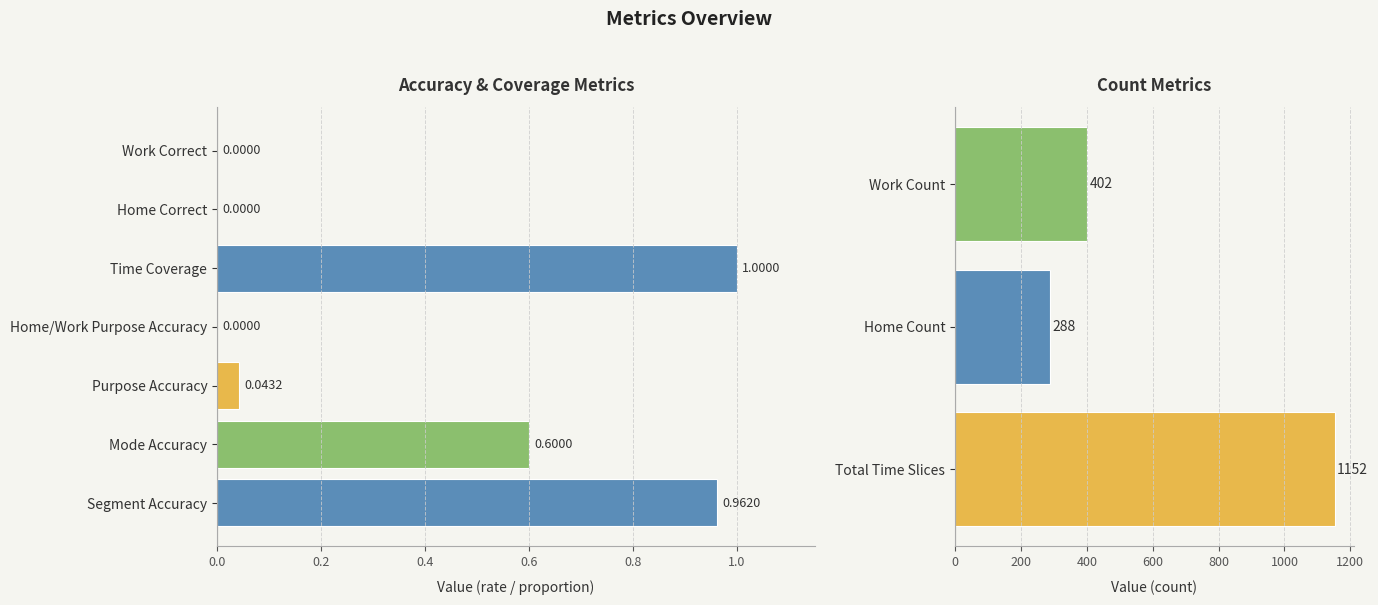

What is the maximum value shown in the chart?

1152